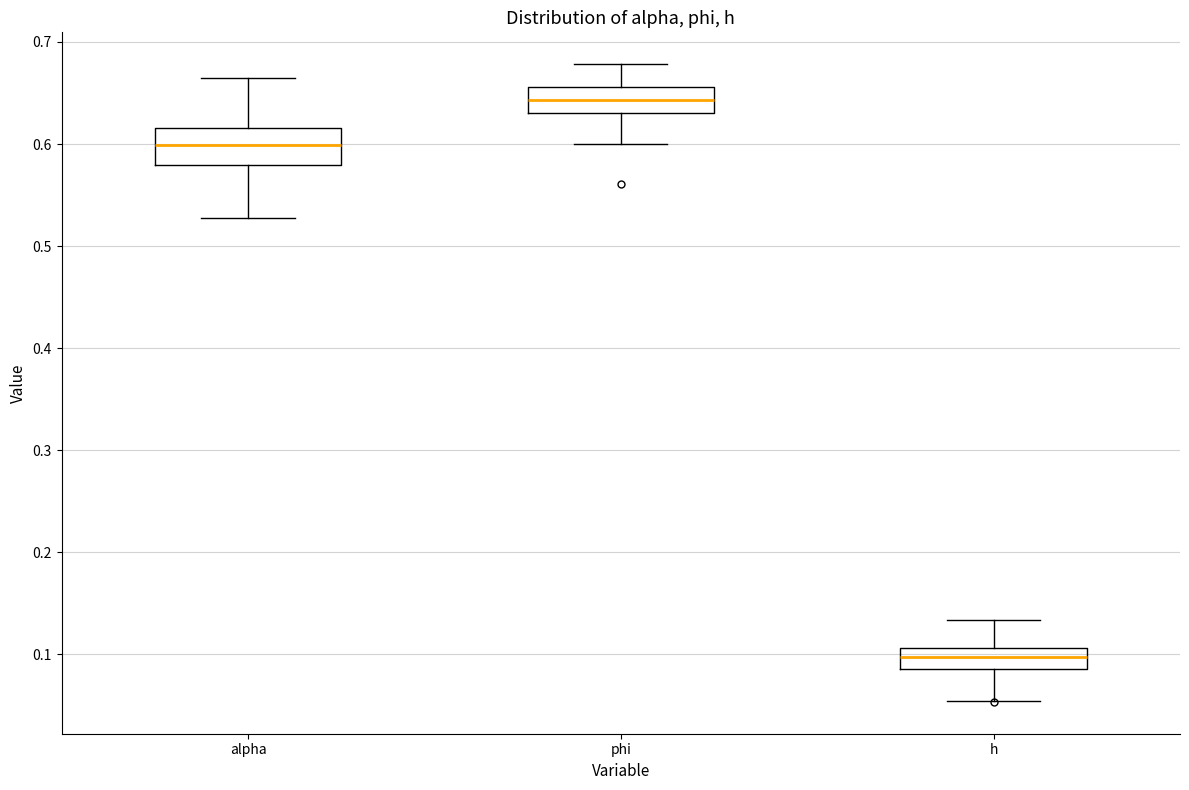

Which box is the tallest, from its lower edge to its upper edge?

alpha